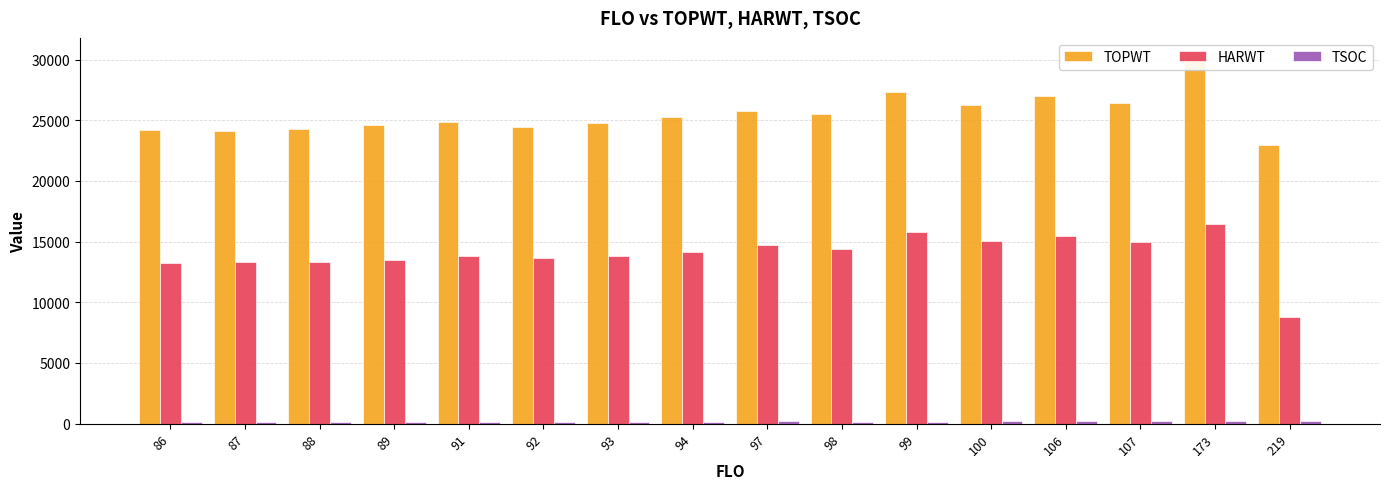

What is the total value across all series at 107?

41563.0